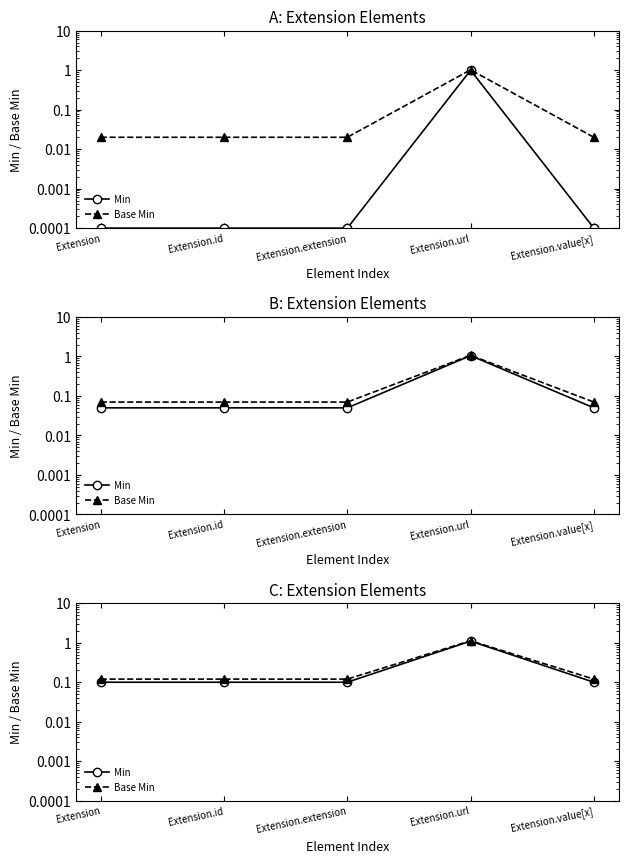

True or false: Base Min and Min intersect in this chart.

False